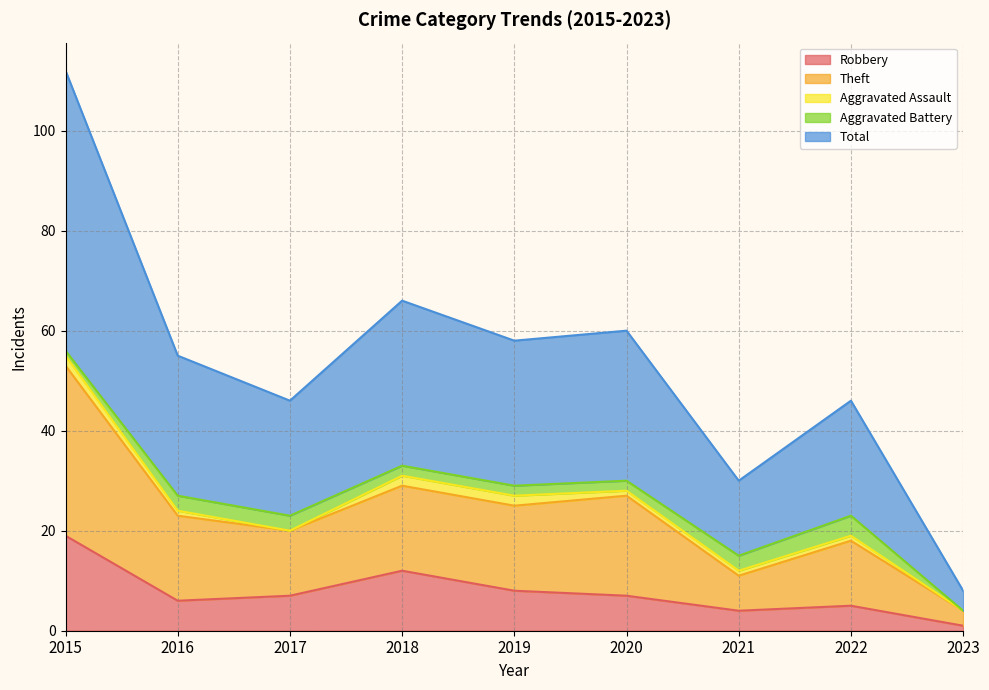

At which label does Total first exceed 55?

2015